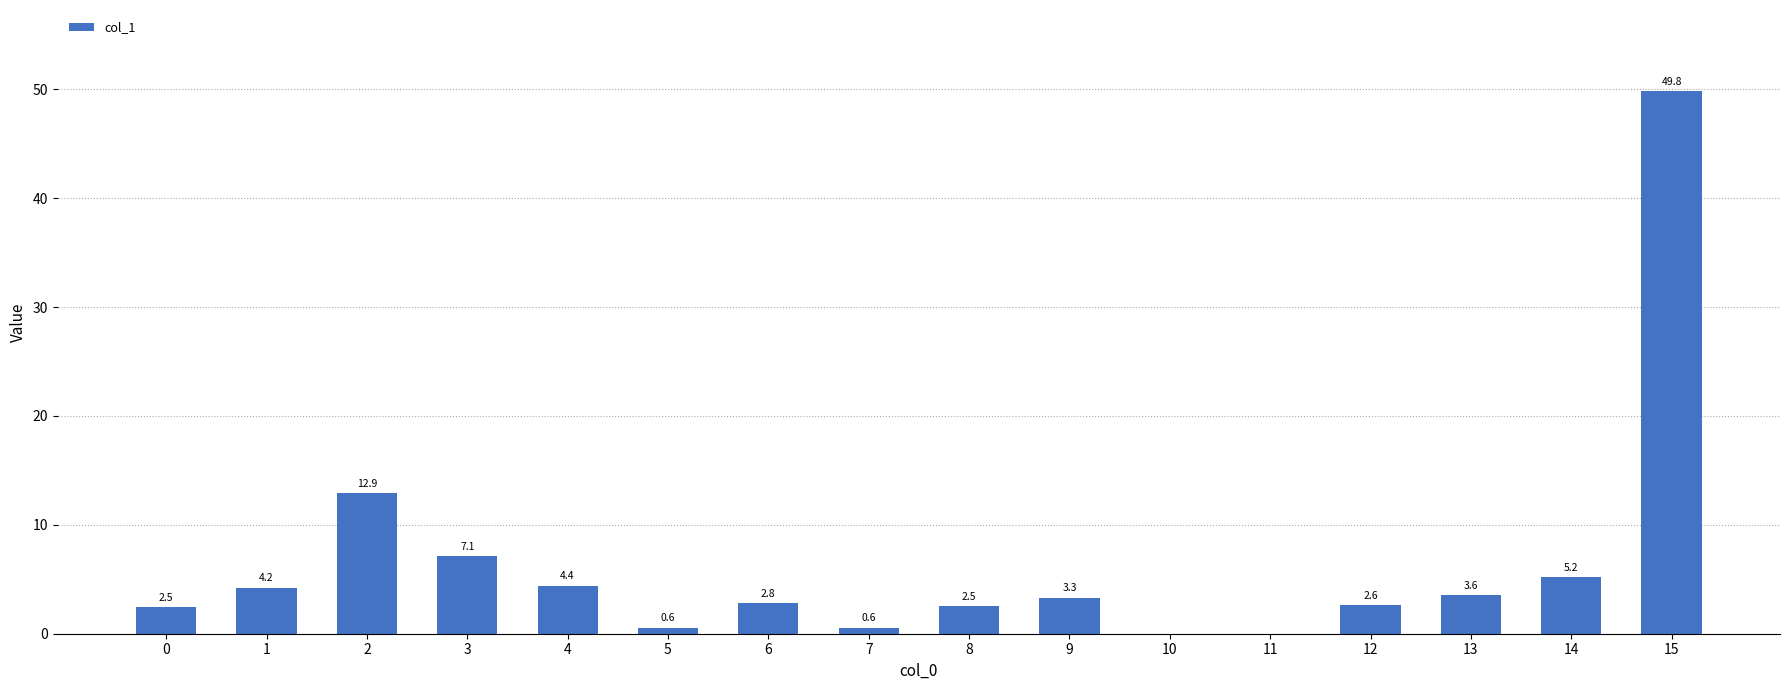

What is the sum of the values at 7 and 2?

13.5